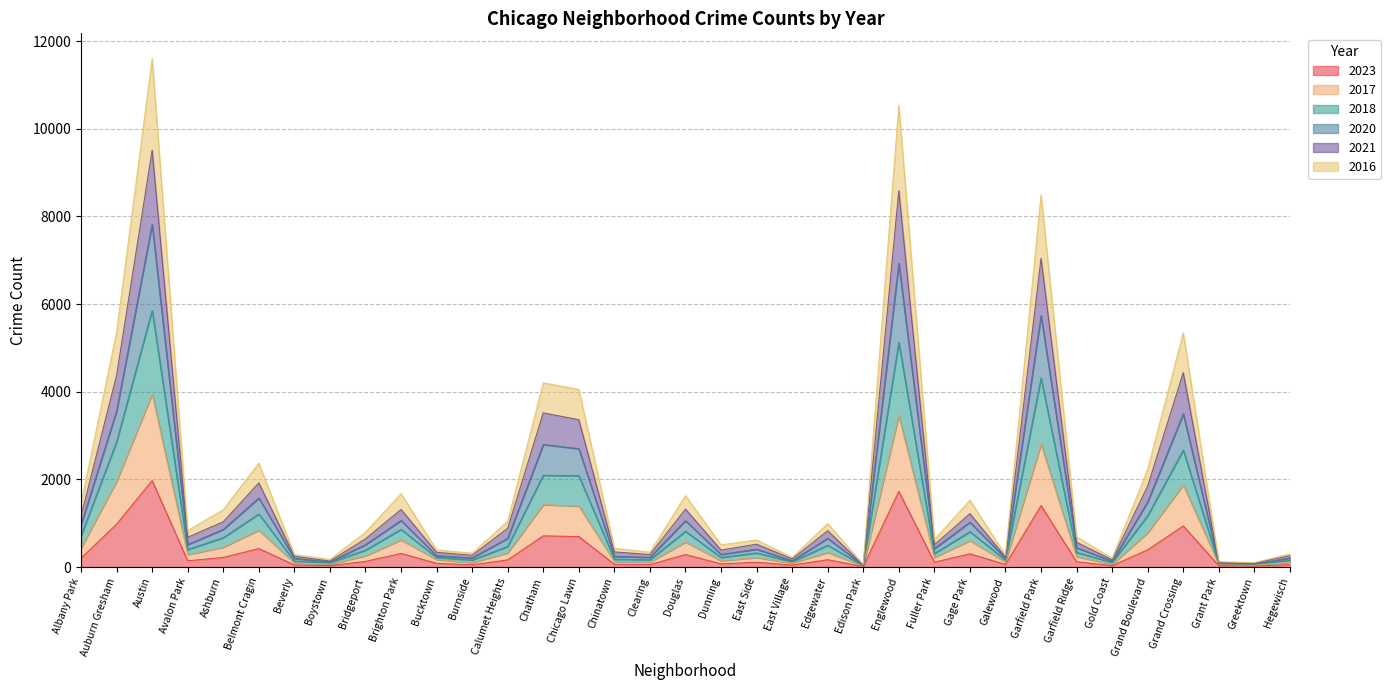

True or false: 2016 and 2023 intersect in this chart.

False